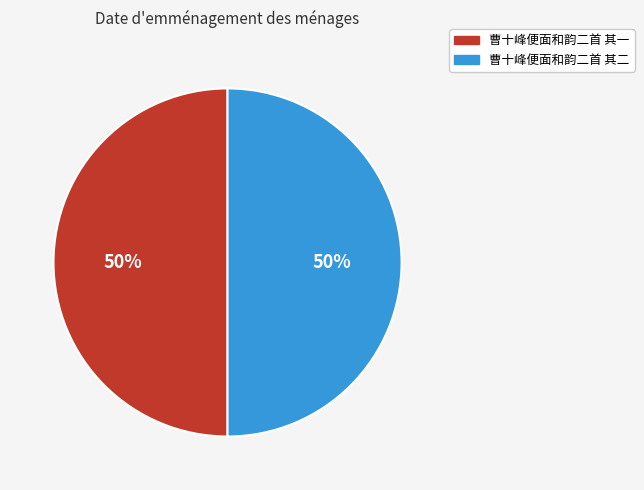

What is the ratio of the value at 曹十峰便面和韵二首 其一 to the value at 曹十峰便面和韵二首 其二?

1.0